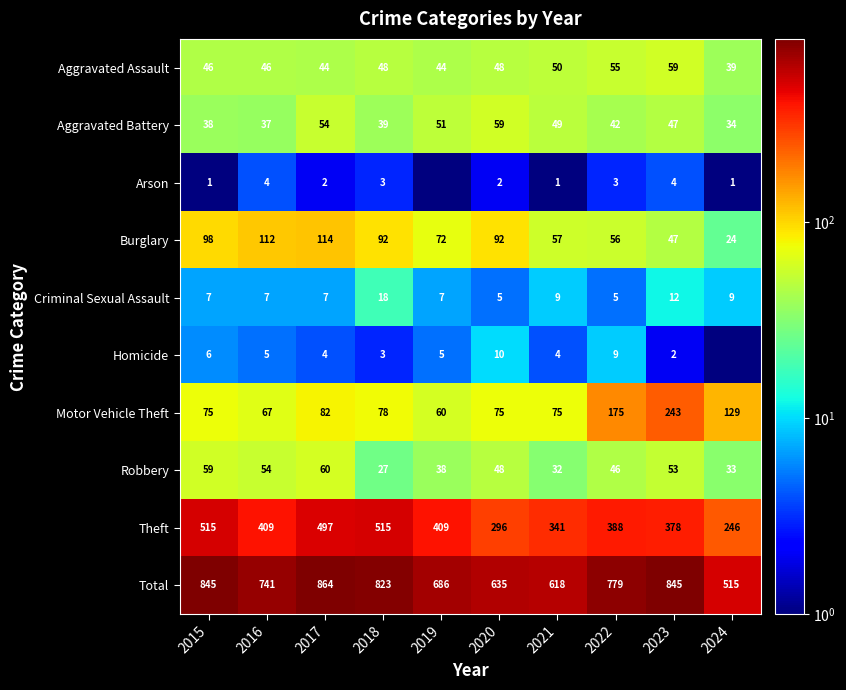

What is the sum of all Robbery values?

450.0